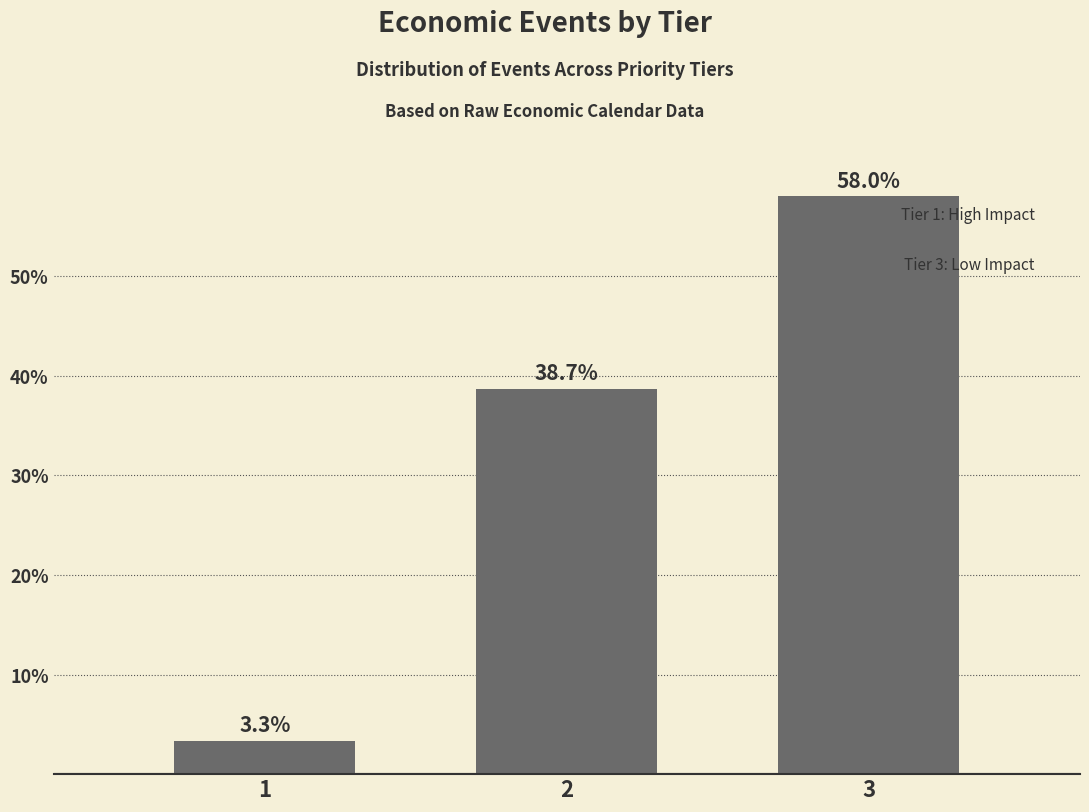

Reading left to right, transcribe all the data shown in this chart.

1=3.3	2=38.7	3=58.0